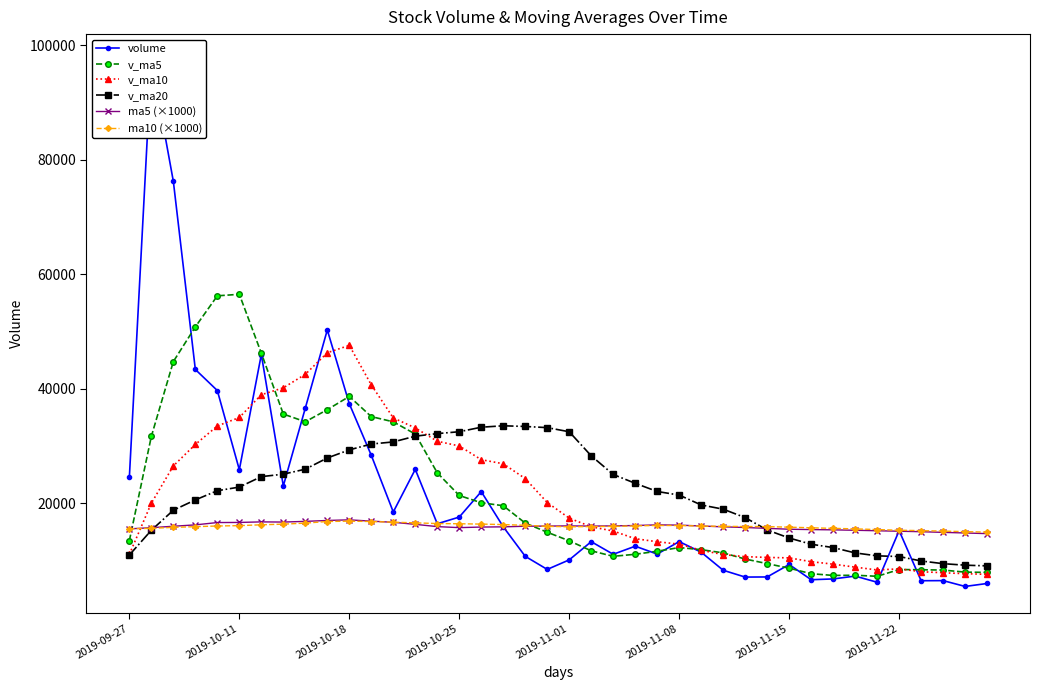

What are all the series names shown in the legend?

volume, v_ma5, v_ma10, v_ma20, ma5 (×1000), ma10 (×1000)